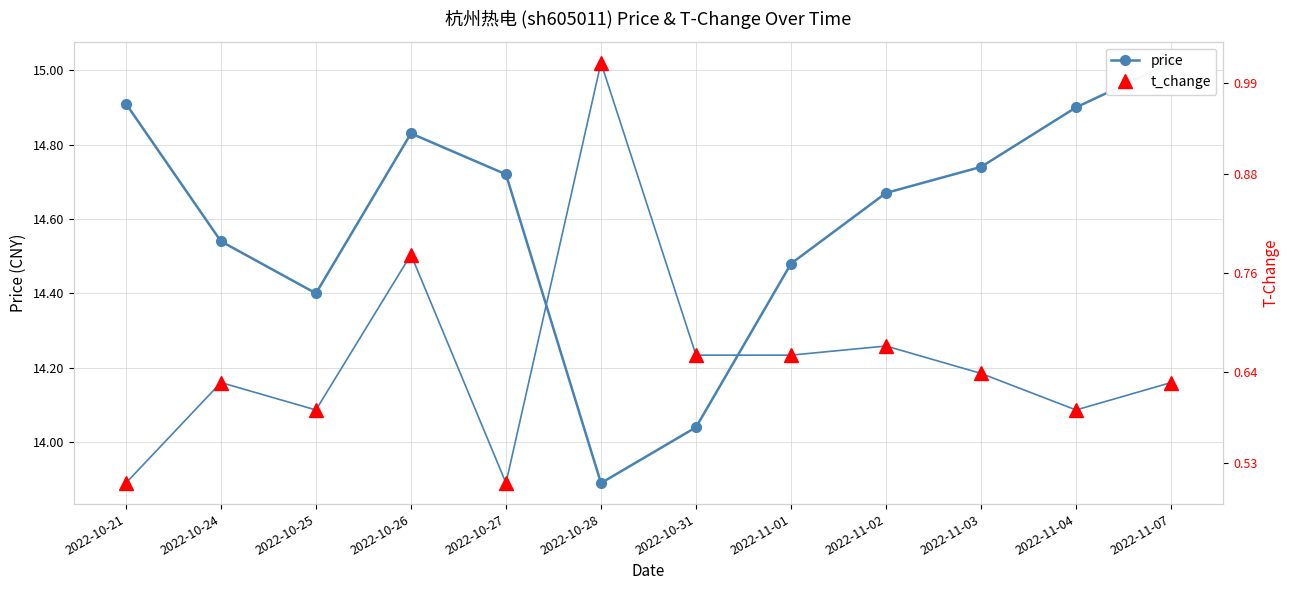

What is the lowest value of the price series?

13.9